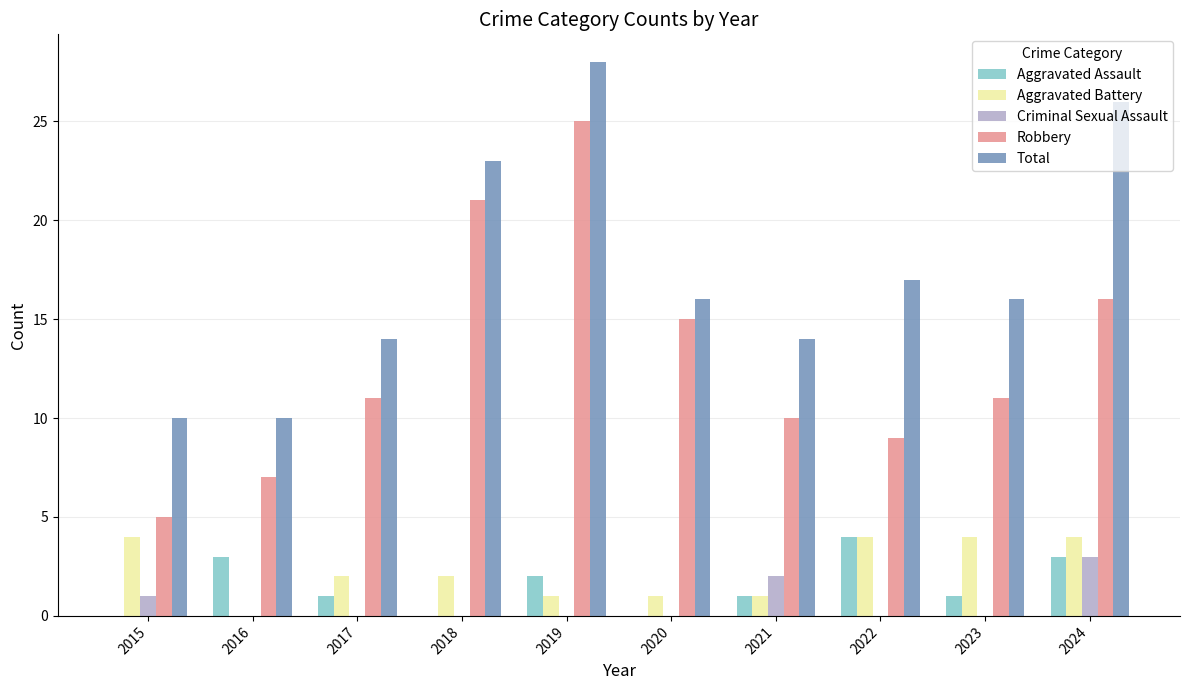

The Total series shows 5 at 2016. True or false?

False